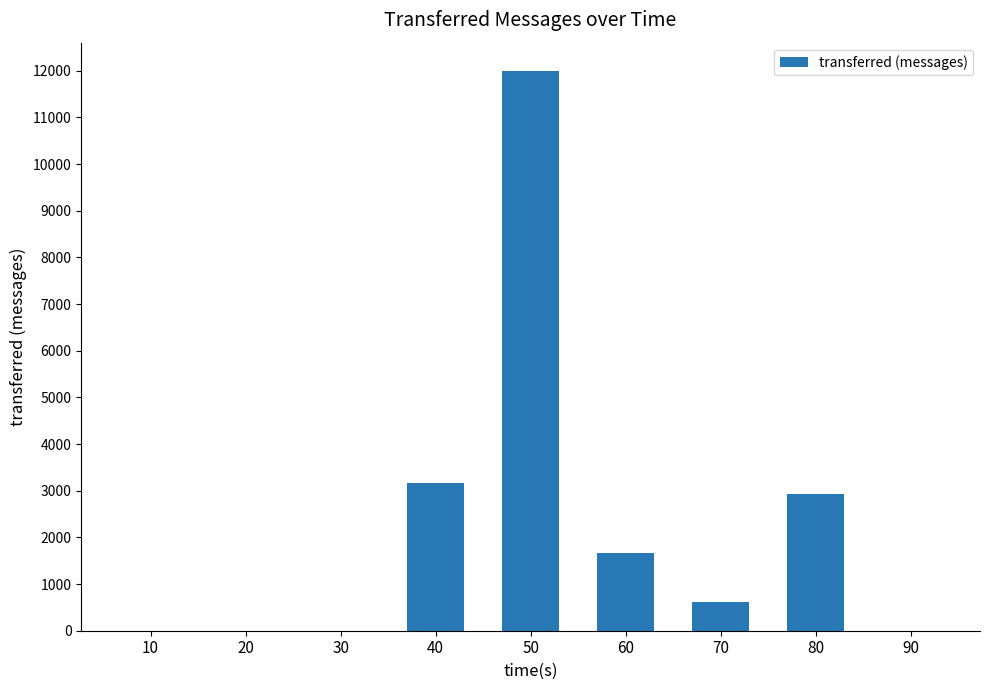

Count the number of data series in this chart.

1